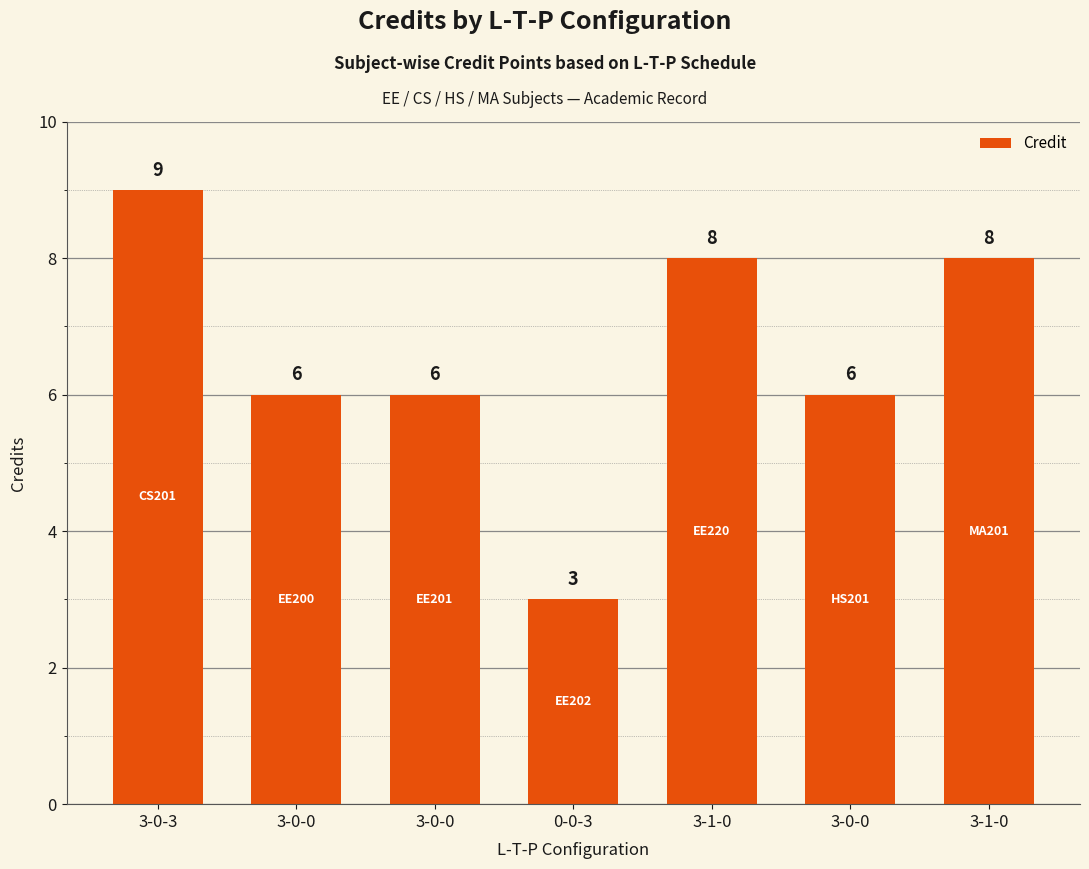

Reading left to right, what are all the values shown in this chart?

3-0-3=9	3-0-0=6	3-0-0=6	0-0-3=3	3-1-0=8	3-0-0=6	3-1-0=8